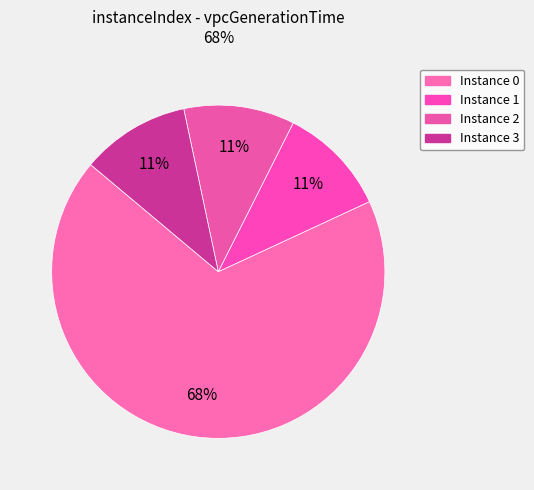

Is there any slice that represents more than half of the pie?

Yes